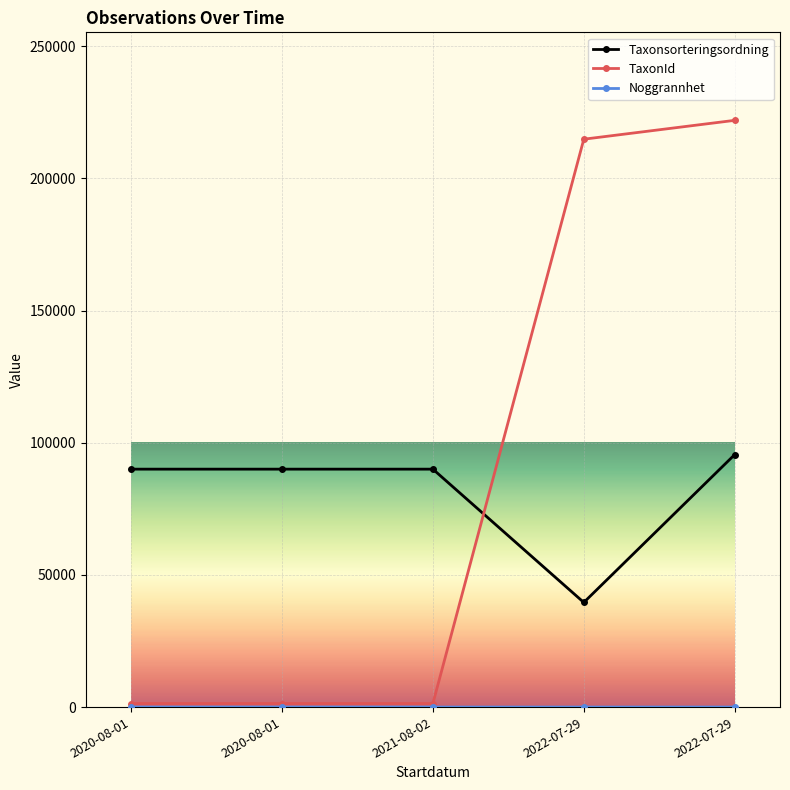

What is the difference between the maximum and second lowest values in the Noggrannhet series?

5